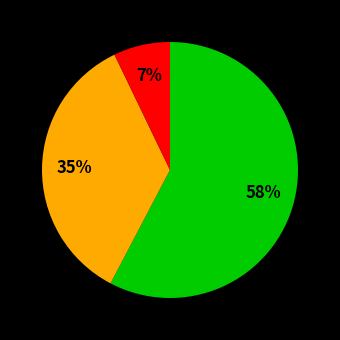

Is there any slice that represents more than half of the pie?

Yes